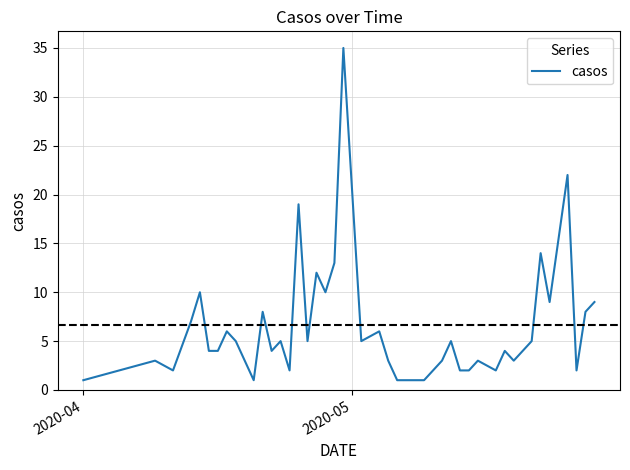

How many categories are shown in the chart?

40